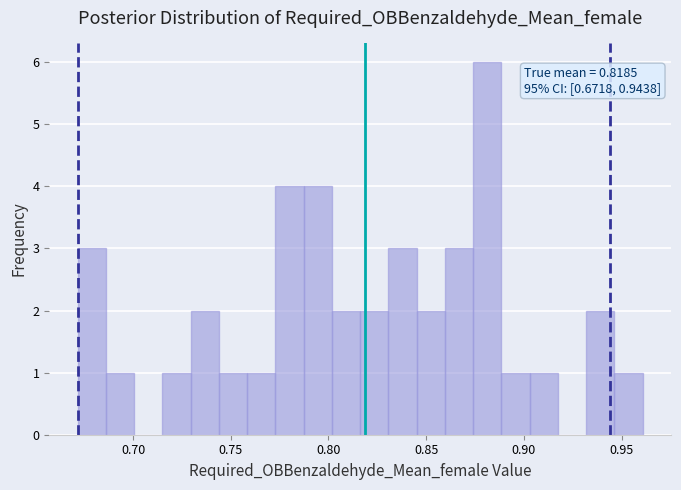

Around what value on the x-axis is the tallest bar? Give the approximate position of its centre, as read against the axis.

0.880